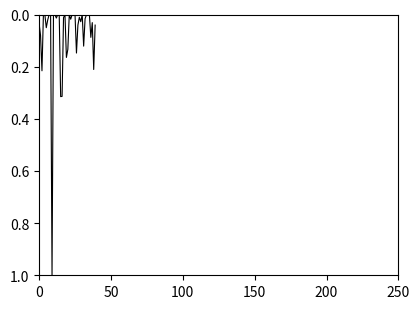

What is the sum of all values?

3.1